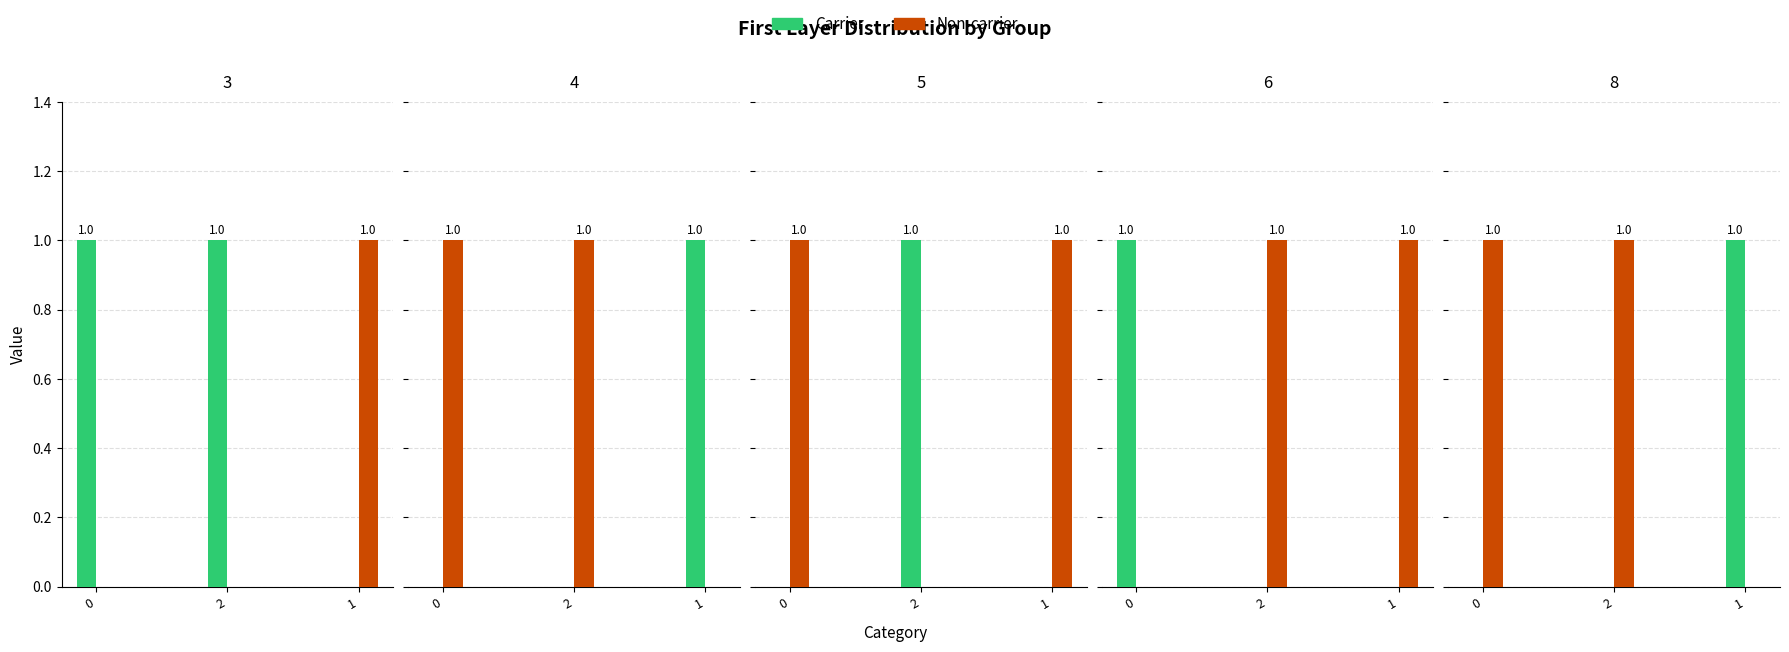

At 2, list the series in order from smallest to largest.

Carrier, Non-carrier